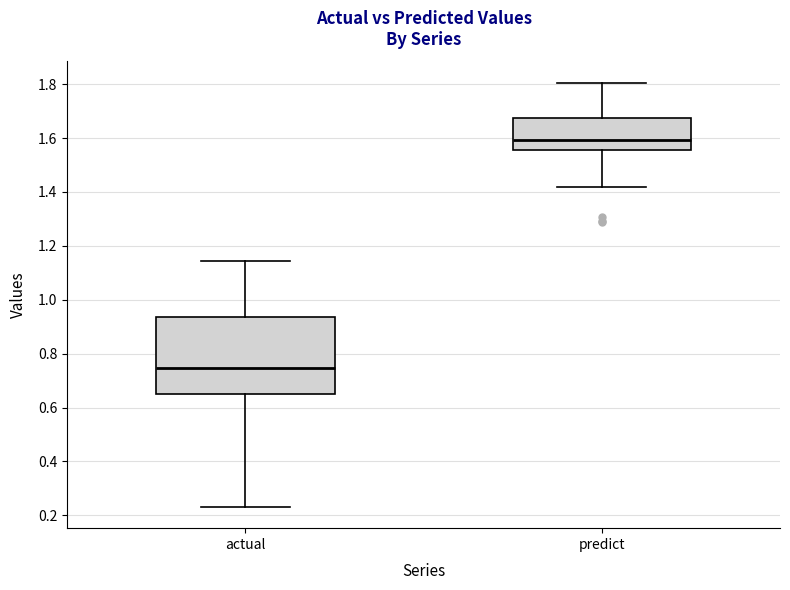

Which box has the highest median line?

predict